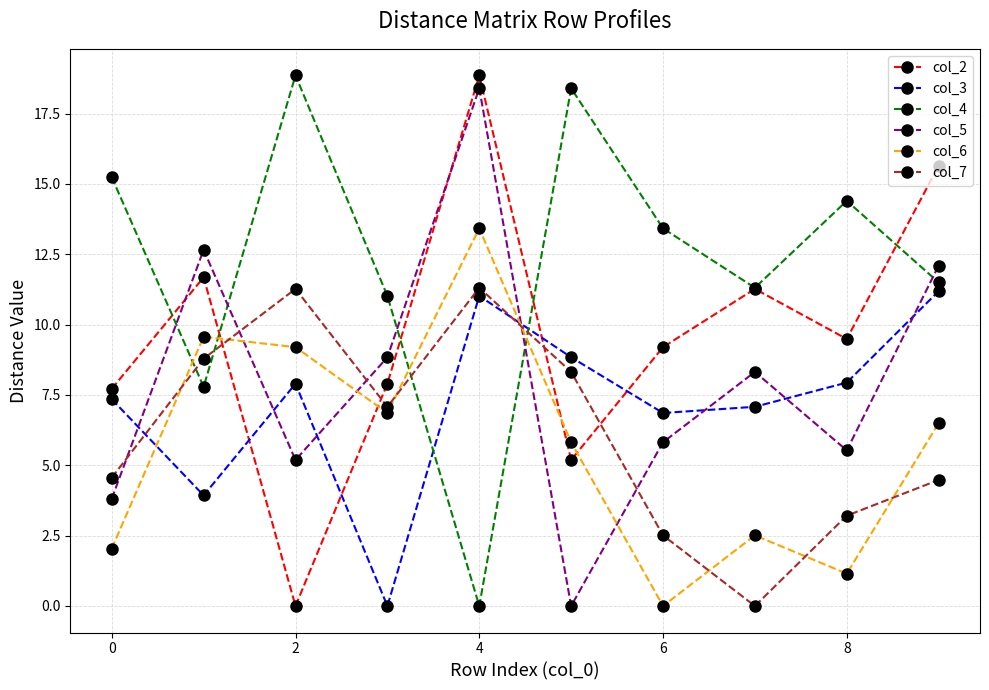

Count the number of data series in this chart.

6